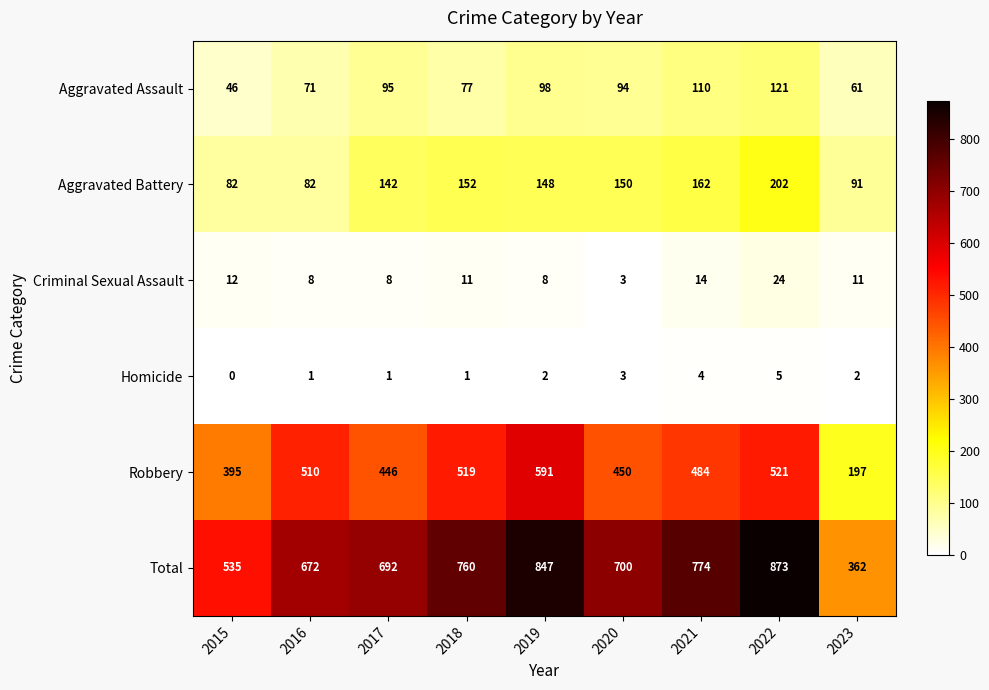

What value does the Total series have at 2021?

774